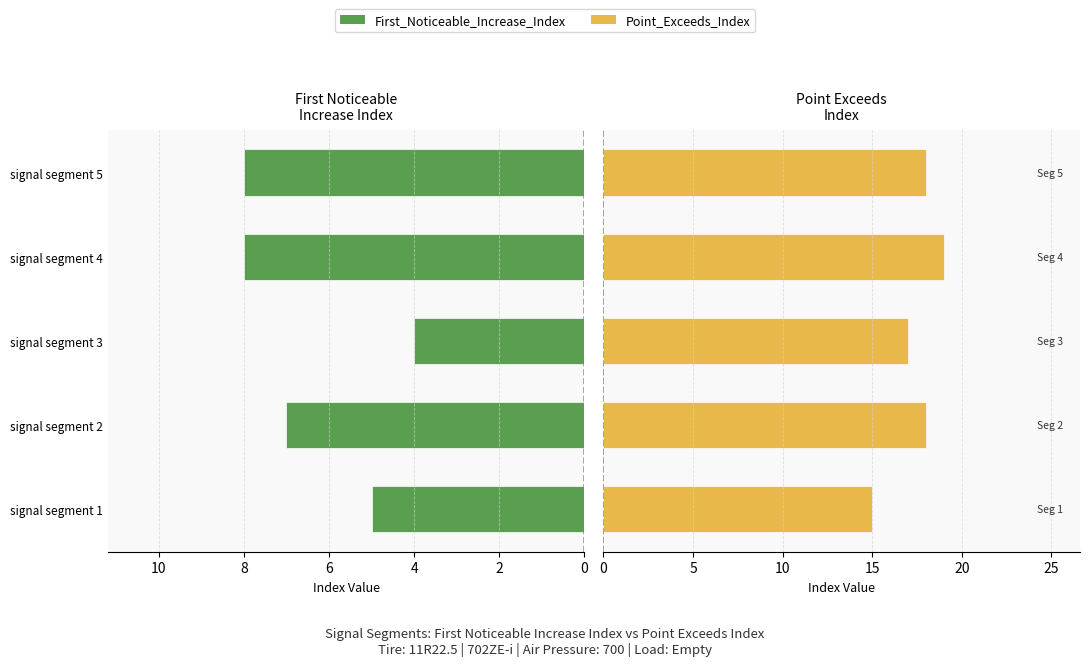

Is it true that First_Noticeable_Increase_Index equals 8 at signal segment 5?

True